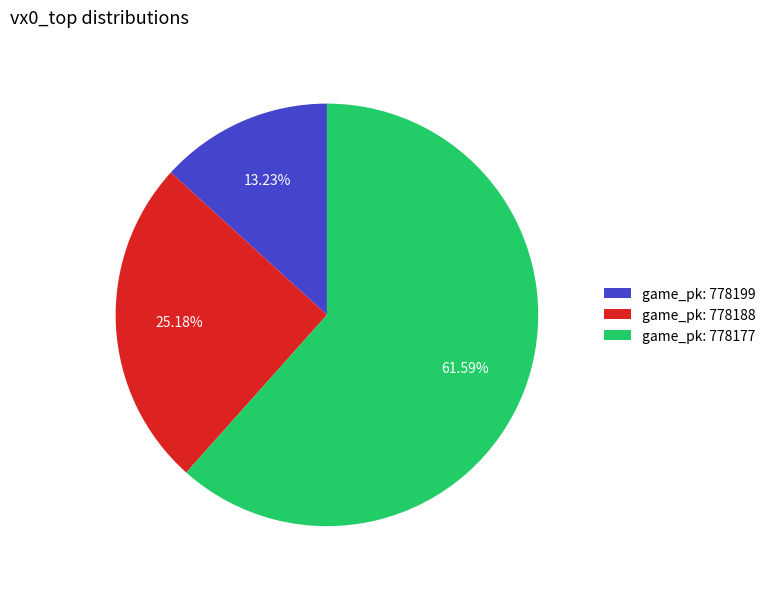

Combined, do game_pk: 778188 and game_pk: 778199 account for over 50%?

No